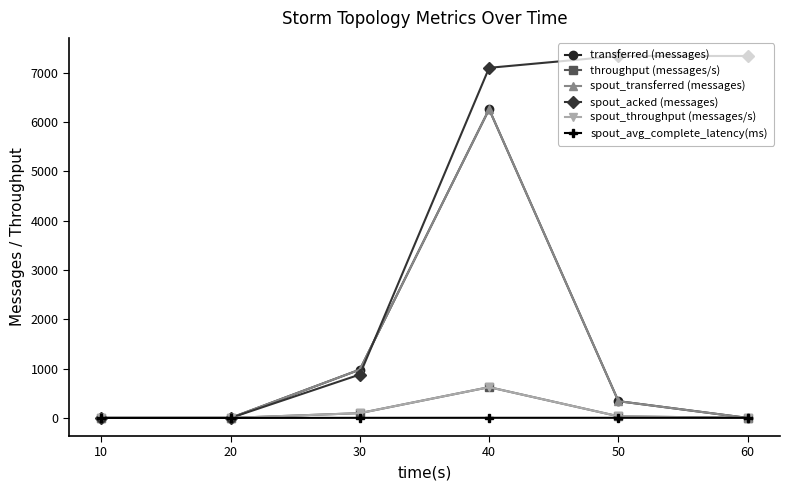

What is the sum of the spout_transferred (messages) values at 10 and 30?

980.0